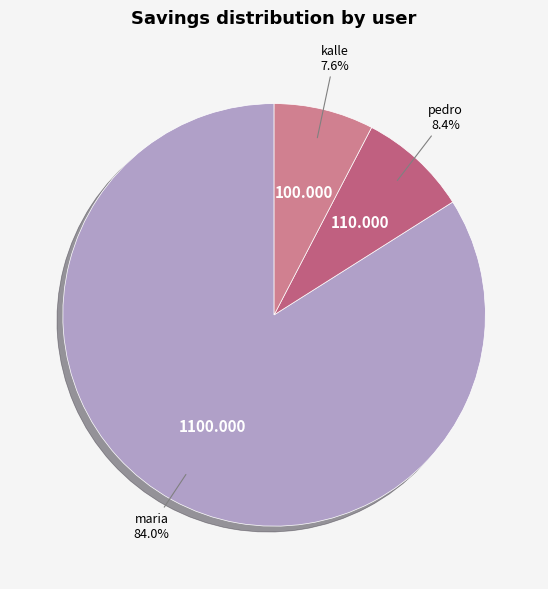

Count the number of slices in the pie.

3